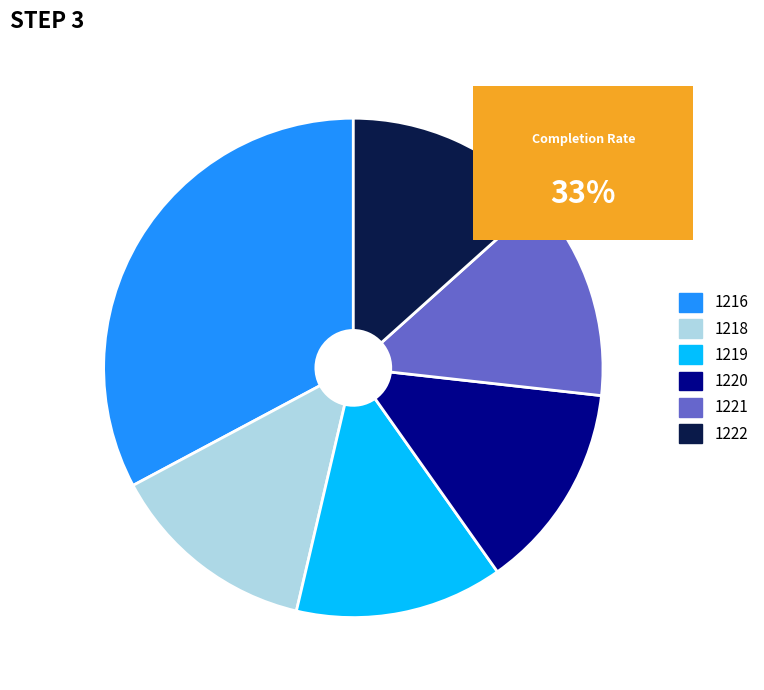

How many segments does this pie chart have?

6